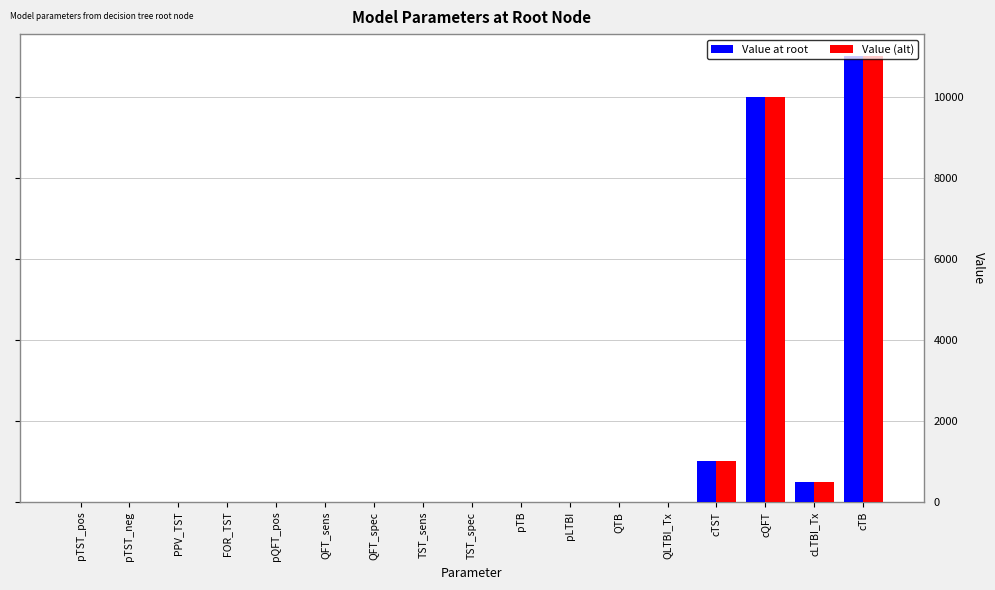

At which category is the sum across all series the highest?

cTB